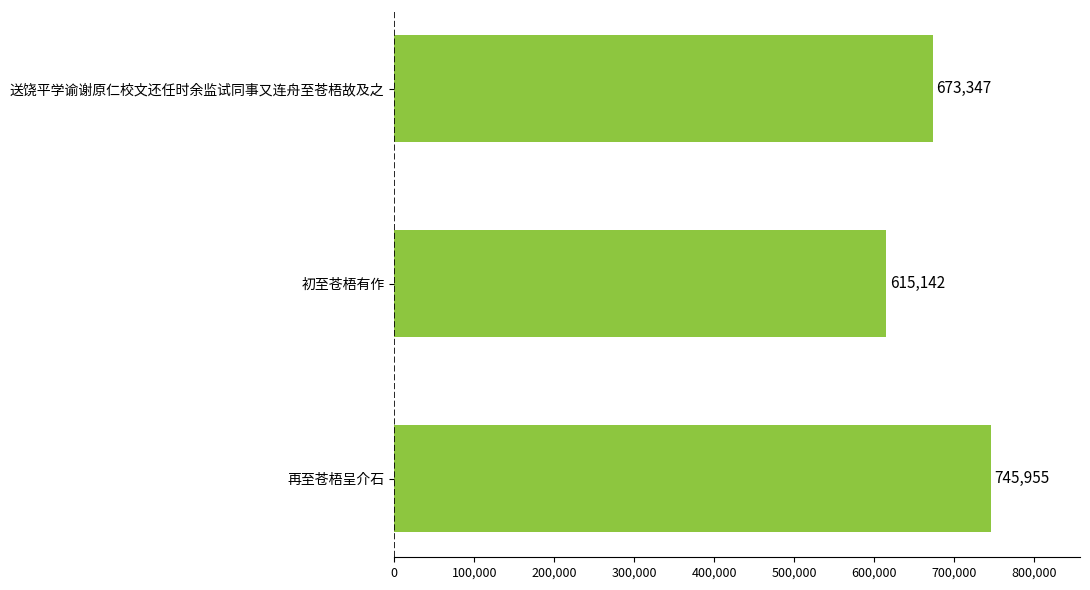

Rank the categories by value from lowest to highest.

初至苍梧有作, 送饶平学谕谢原仁校文还任时余监试同事又连舟至苍梧故及之, 再至苍梧呈介石